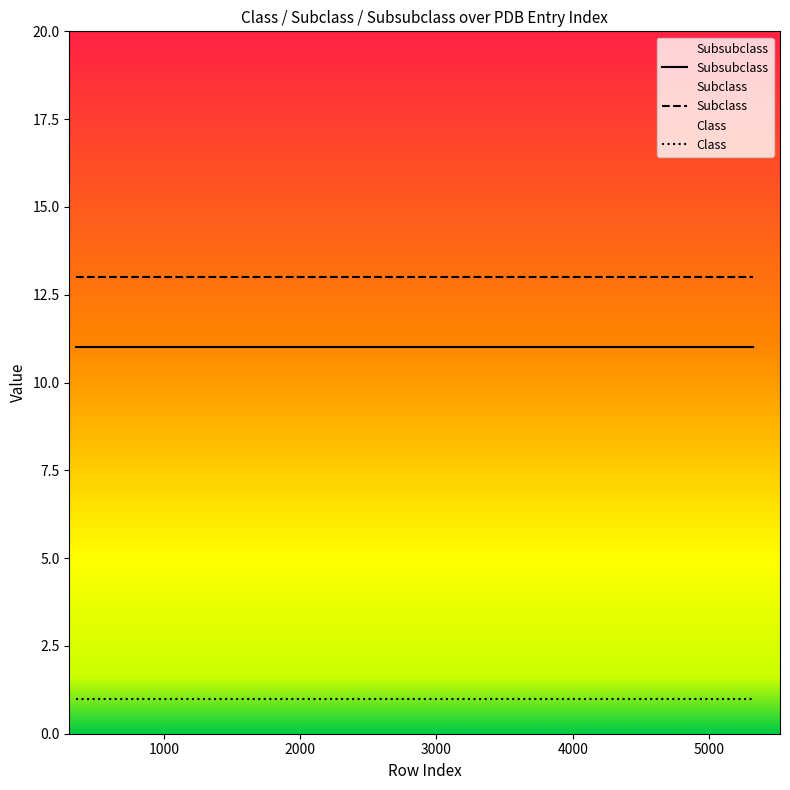

What is the lowest value of the Subsubclass series?

11